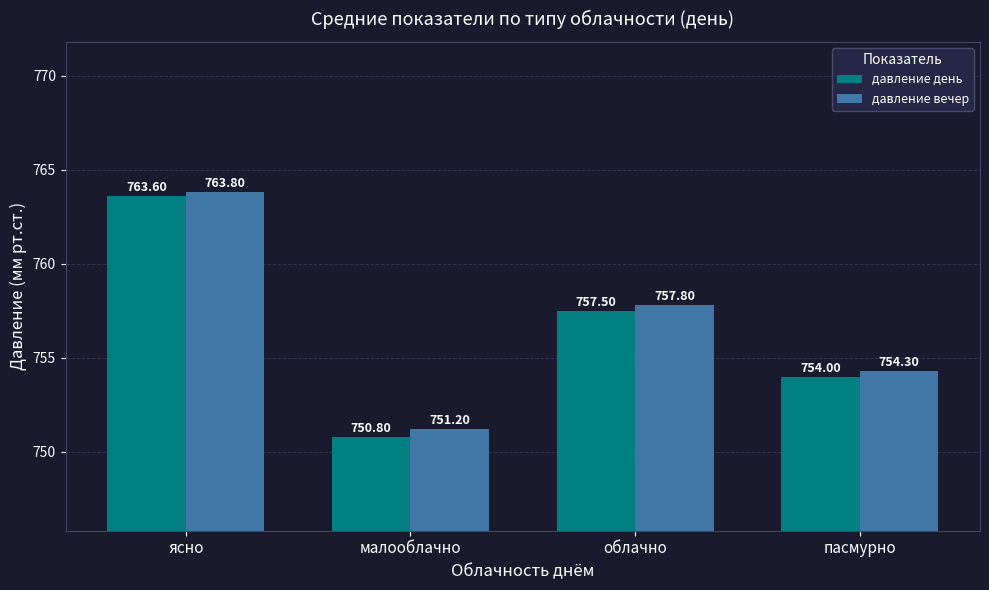

Which series has the largest total across all categories?

давление вечер